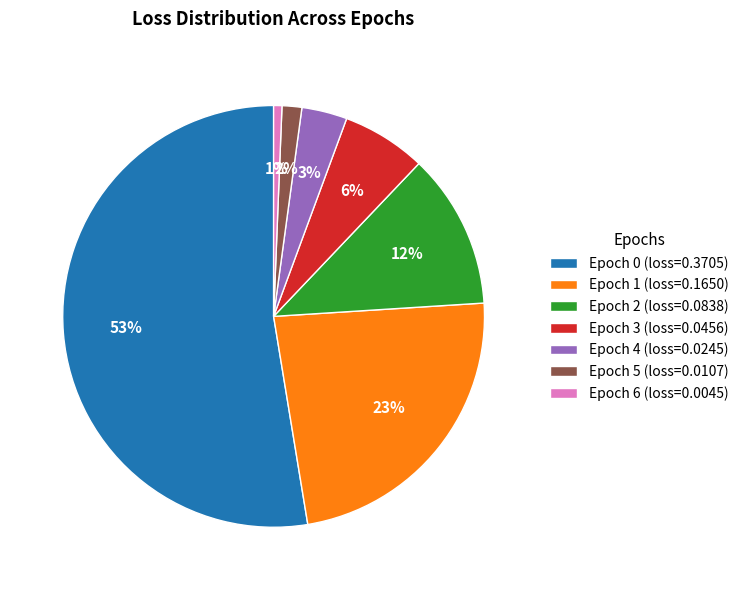

Do Epoch 3 (loss=0.0456) and Epoch 4 (loss=0.0245) together represent more than half of the pie?

No